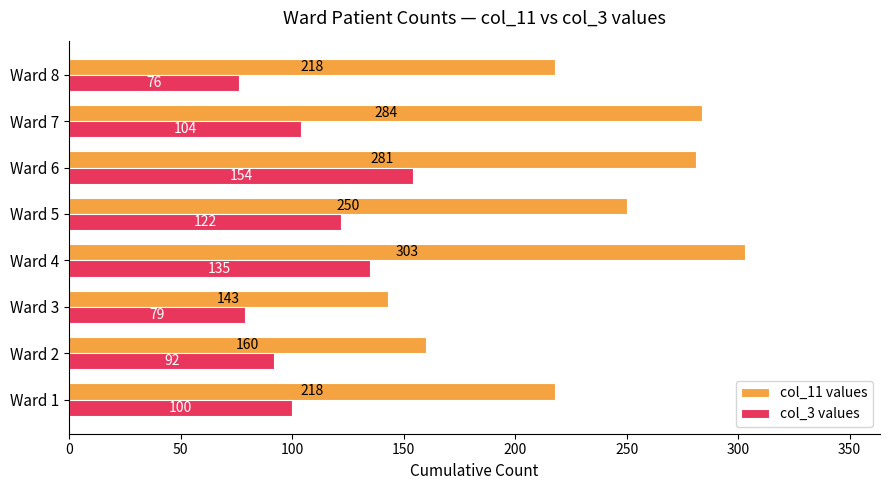

List the series in order of their peak value, highest first.

col_11 values, col_3 values